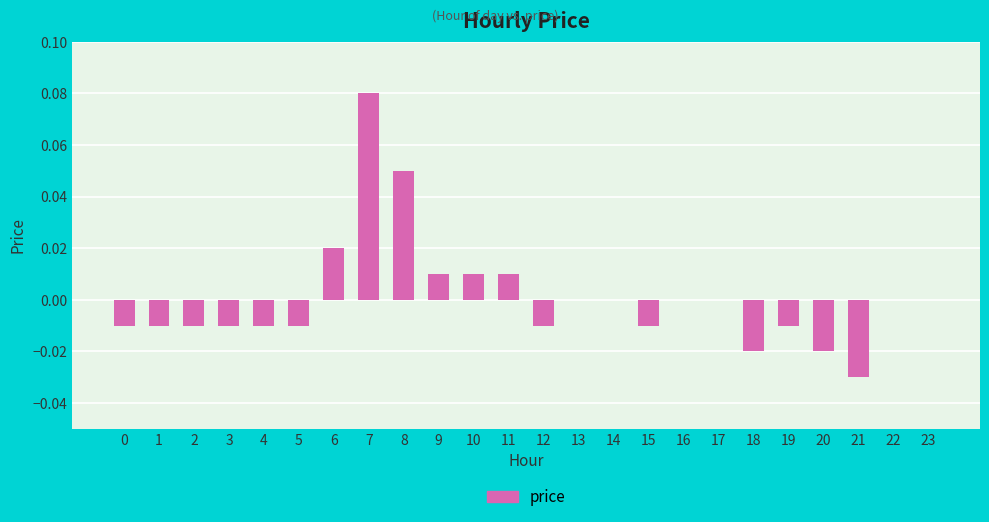

Are the bars horizontal?

No